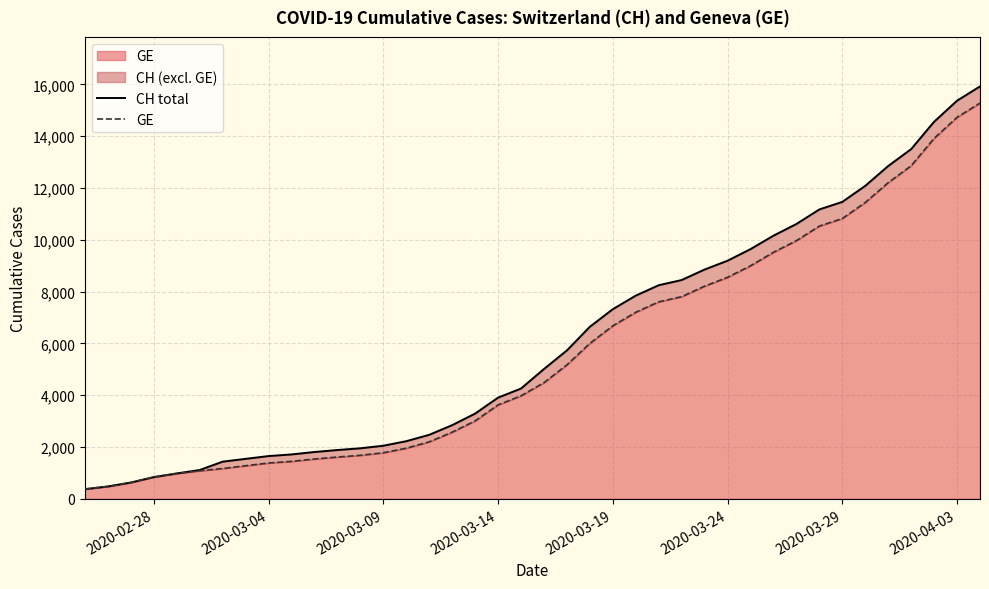

Is the value of CH total at 15 greater than the value of GE at 2020-03-14?

Yes